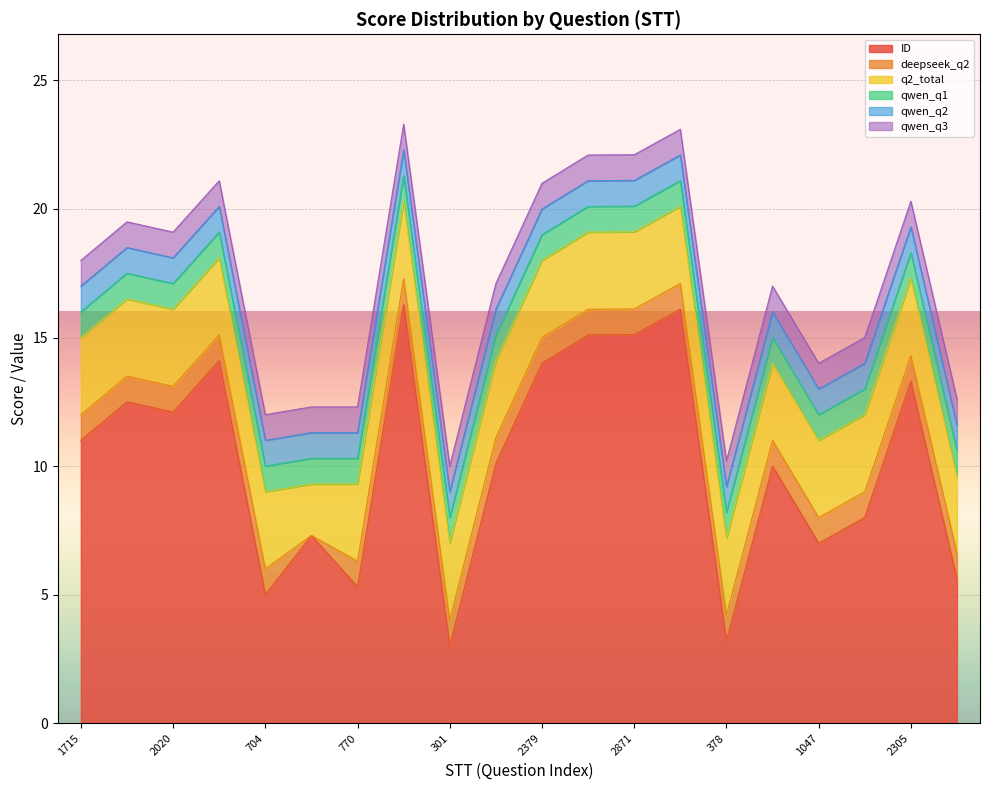

True or false: qwen_q1 has a value of 1.0 at 2379.

True